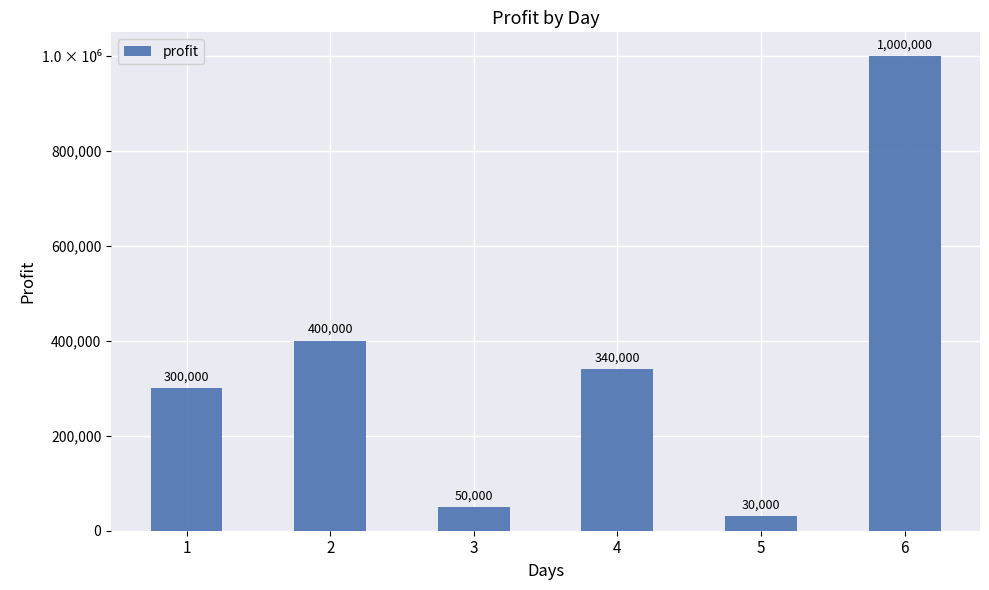

Does the chart contain any negative values?

No